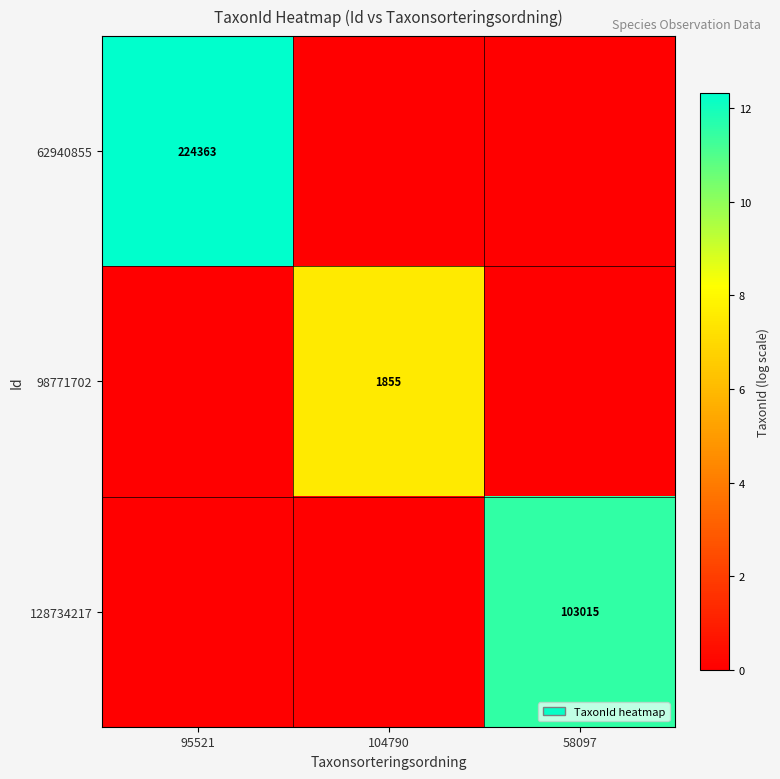

The value of 62940855 at 95521 is 61210. True or false?

False